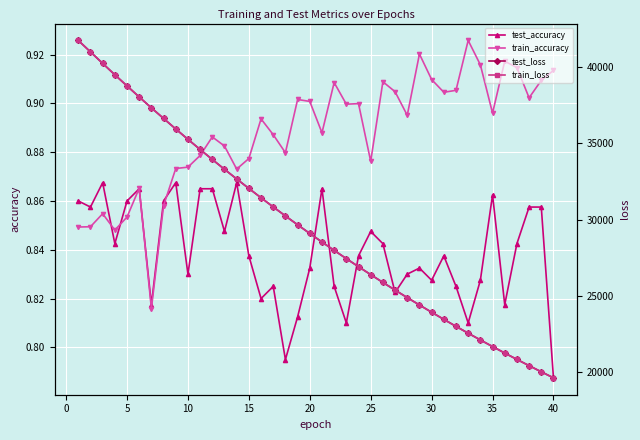

Count the train_accuracy values in the range 0 to 1.

40